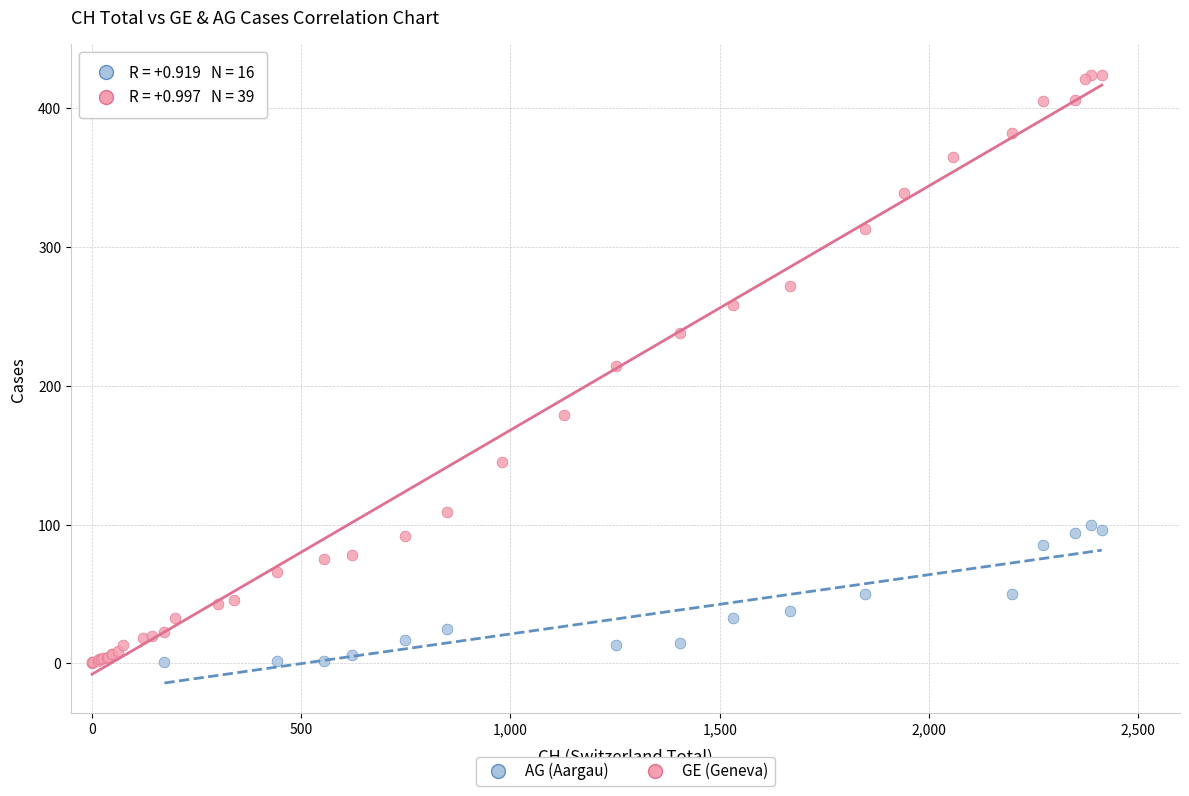

Which series reaches the maximum Y coordinate?

GE (Geneva)